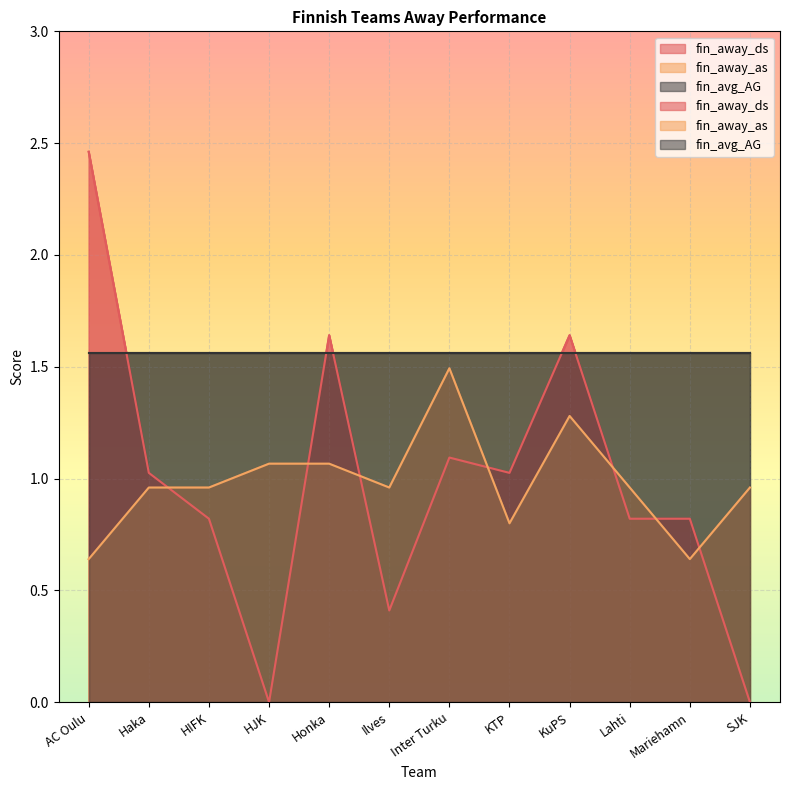

Which series has the largest range (max minus min)?

fin_away_ds